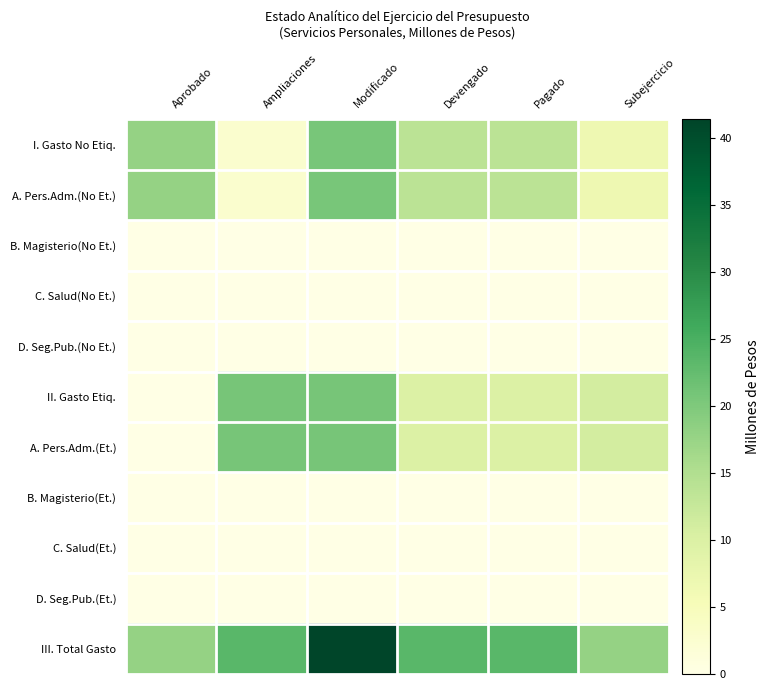

At which category is the sum across all series the highest?

Modificado